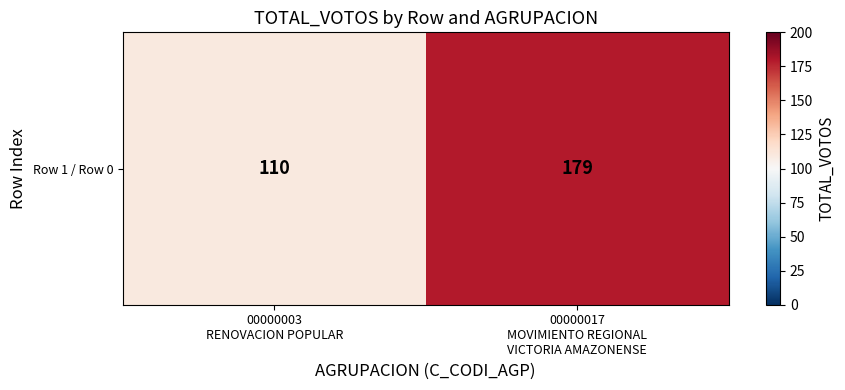

What is the sum of all values?

289